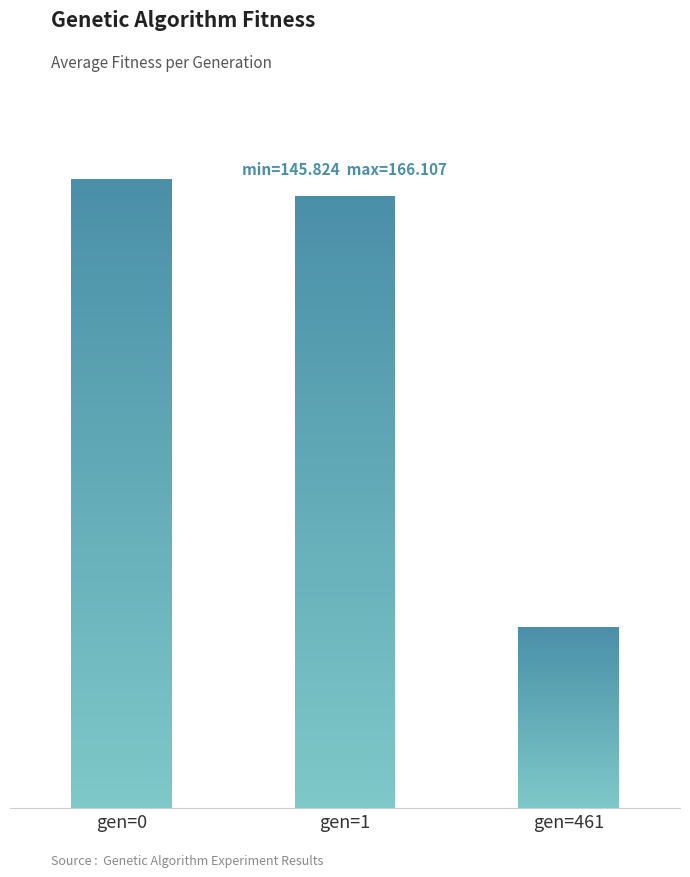

Reading left to right, transcribe all the data shown in this chart.

162.7	162.1	146.5